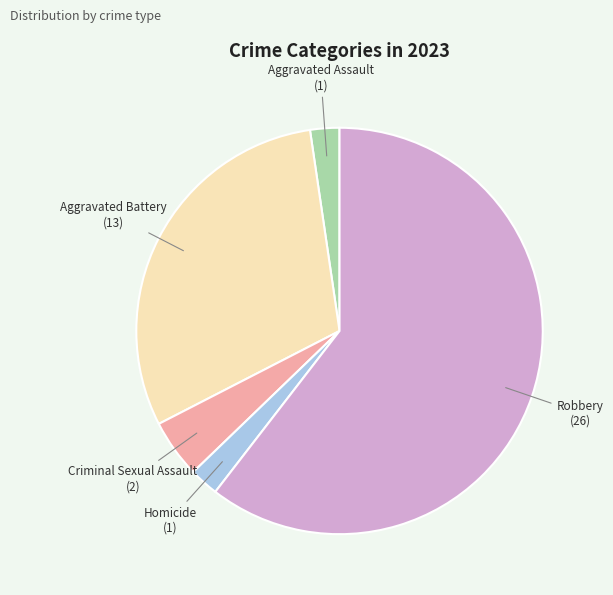

Does any single category account for the majority?

Yes